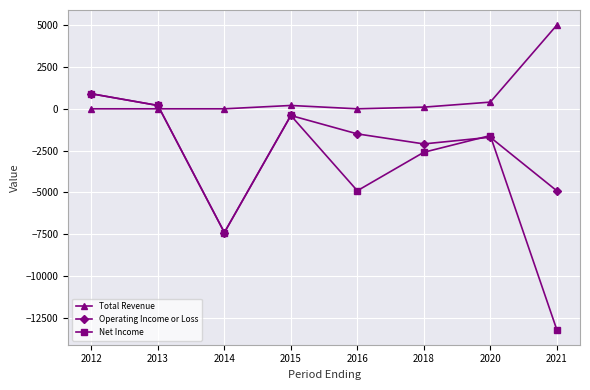

What is the total value across all series at 2021?

-13100